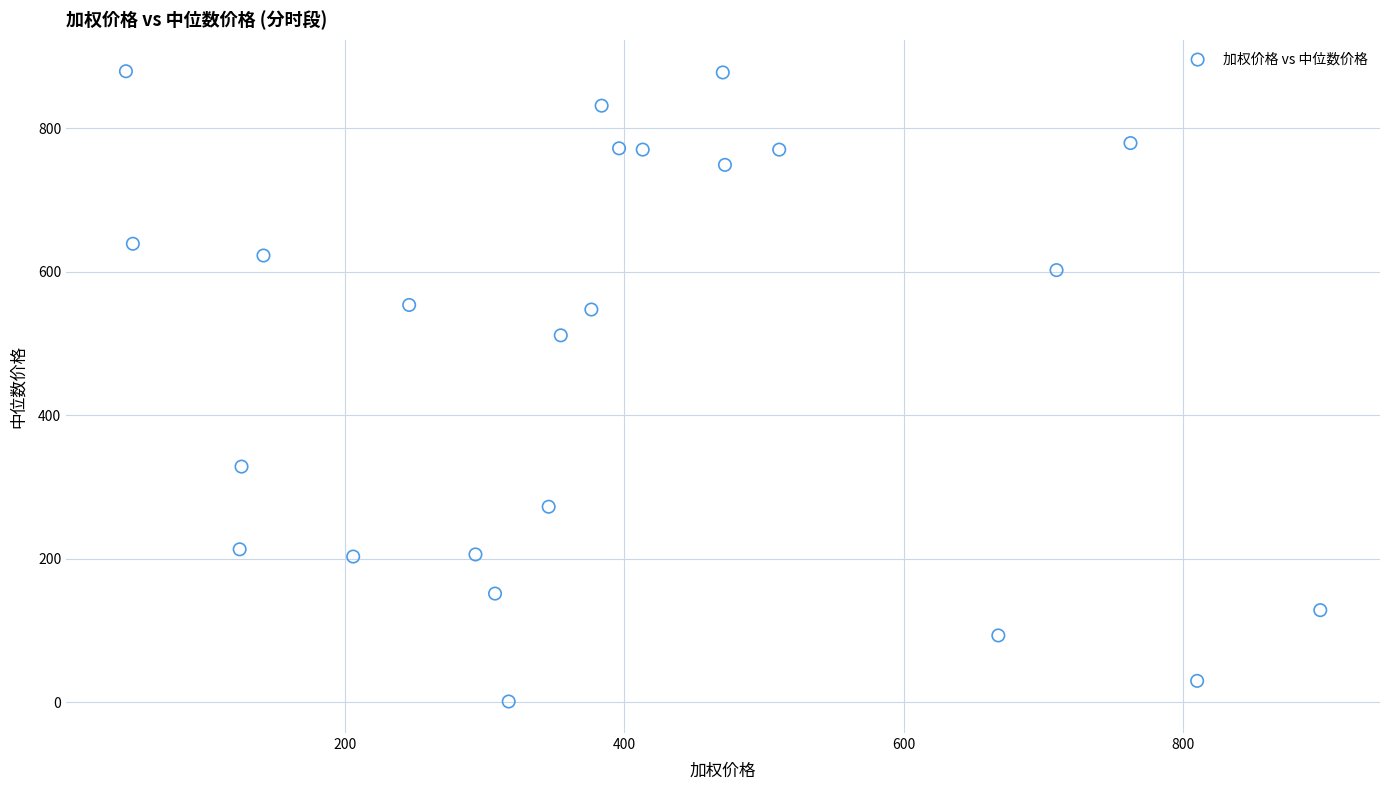

What is the range of Y values (max minus min)?

878.6